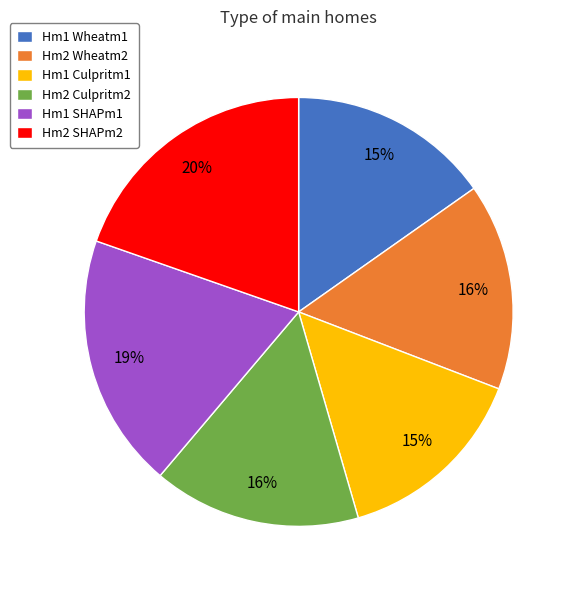

To the nearest percent, what portion does Hm2 SHAPm2 represent?

20%